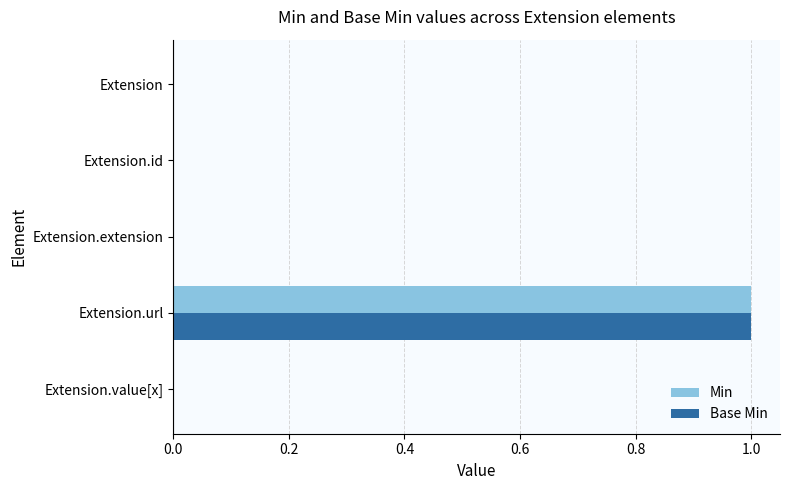

Count the number of categories in the chart.

5